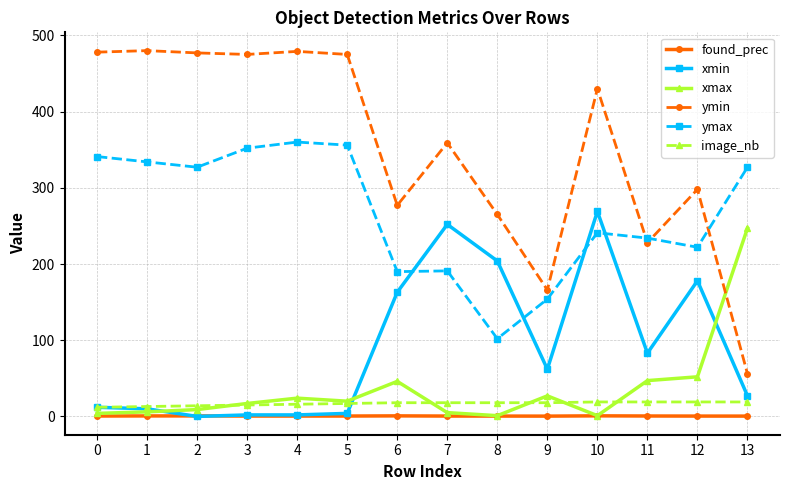

Count the number of categories in the chart.

14